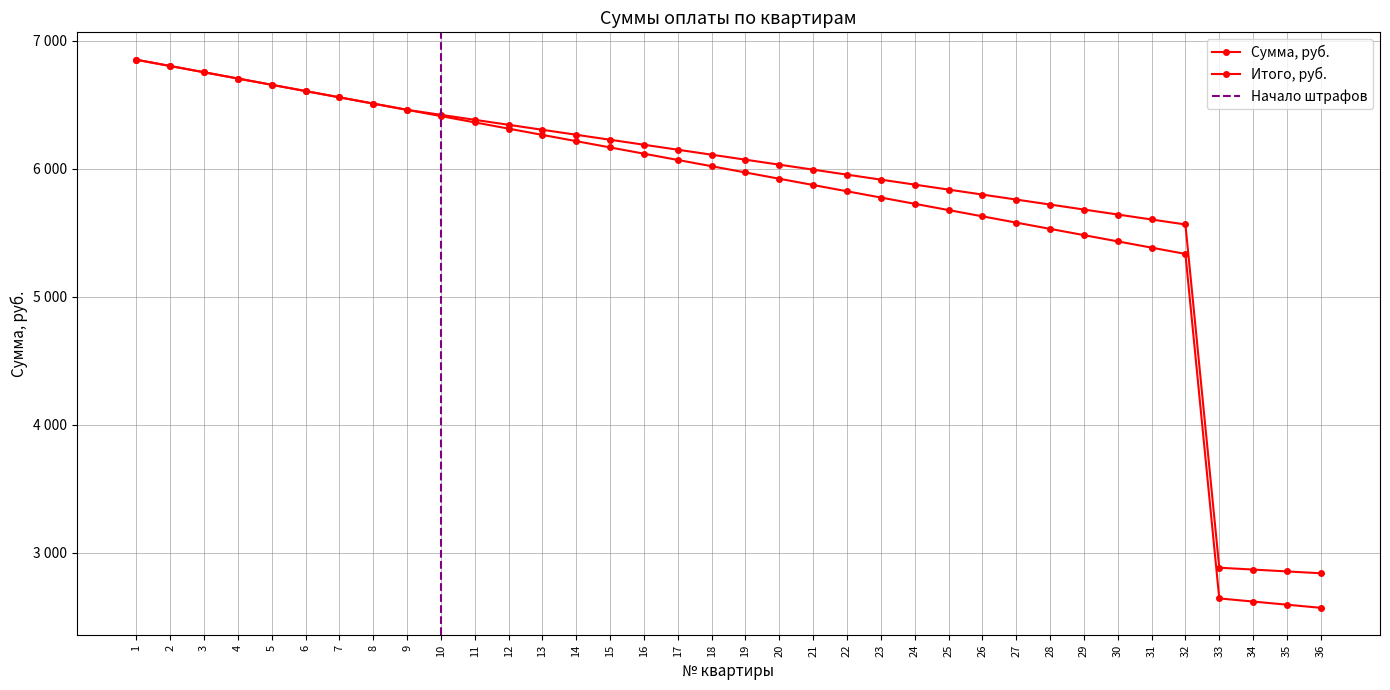

Which category has the highest value in the Итого, руб. series?

1